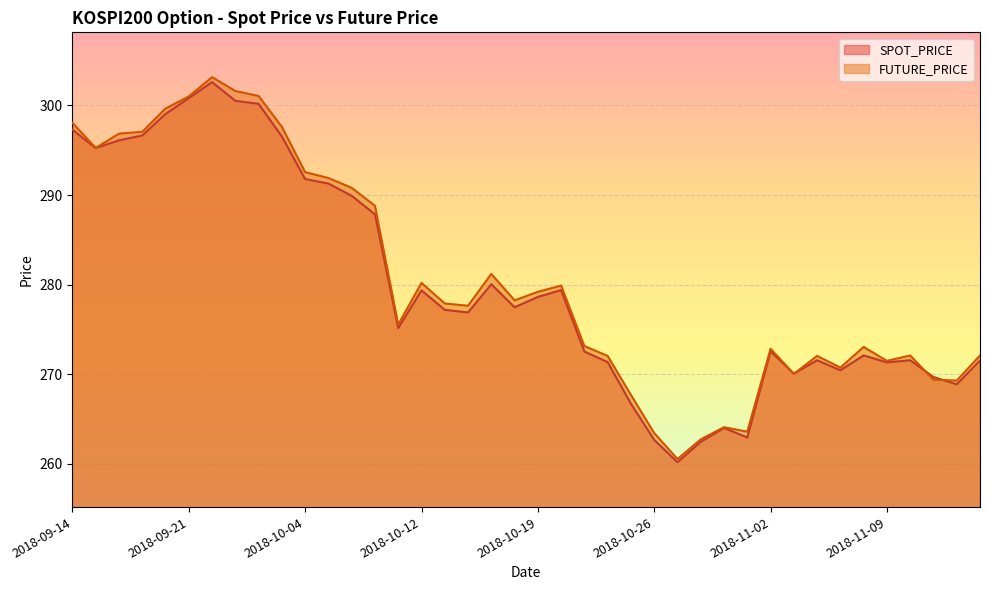

List the series in order of their peak value, lowest first.

SPOT_PRICE, FUTURE_PRICE